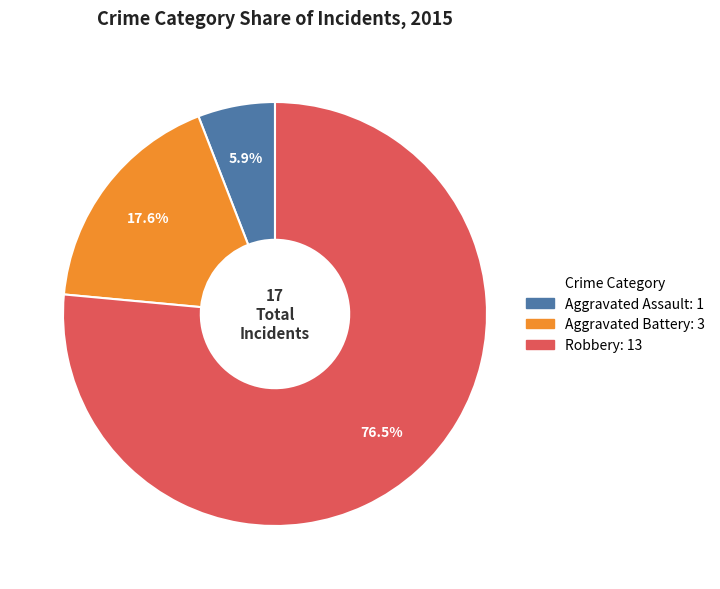

What is the ratio of the value at Robbery to the value at Aggravated Battery?

4.3